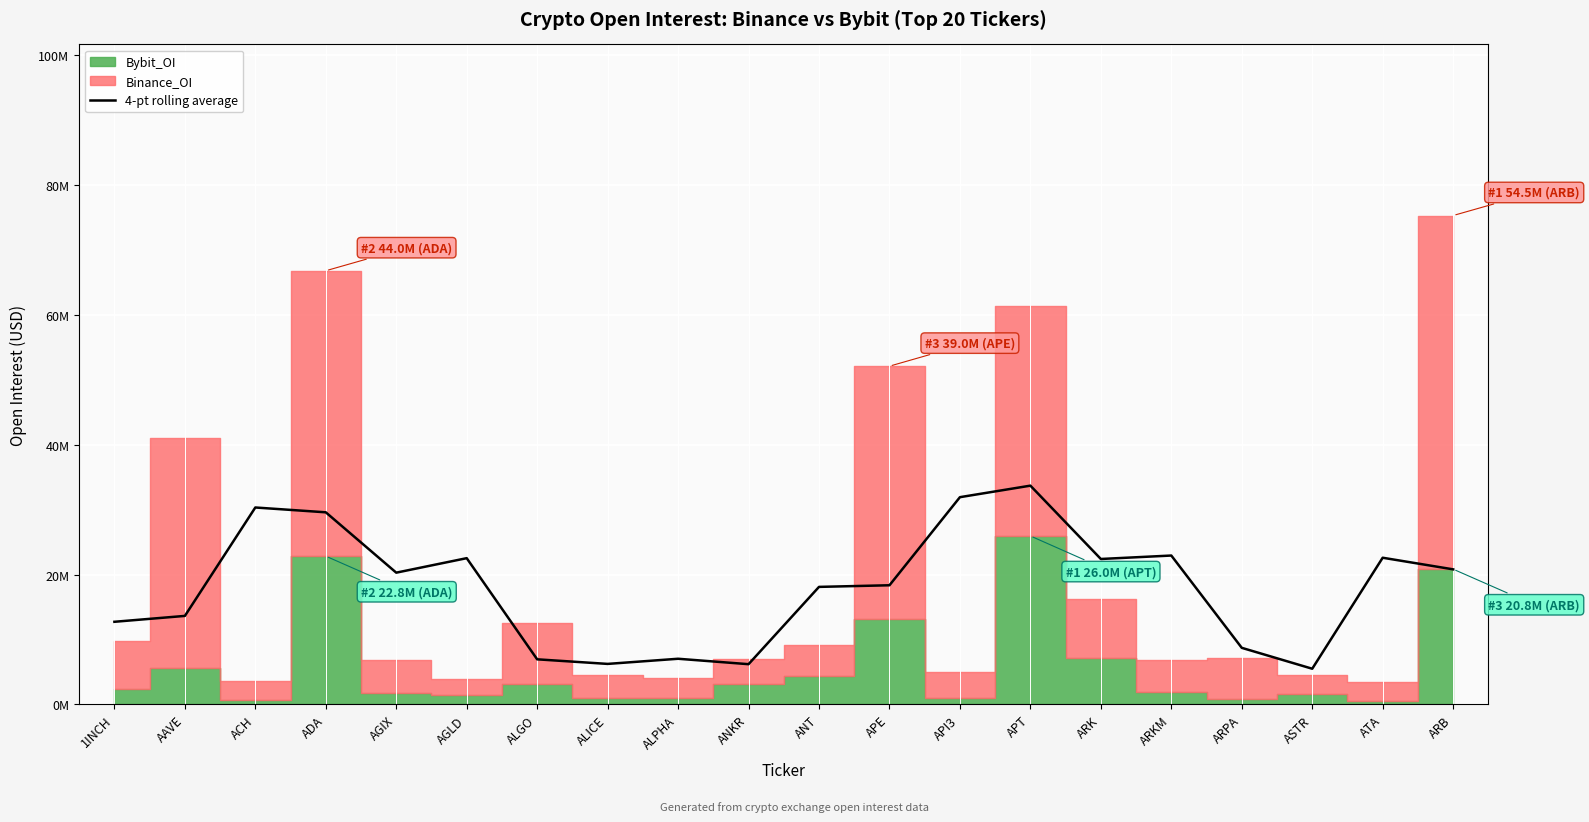

What is the average value?

18031672.0